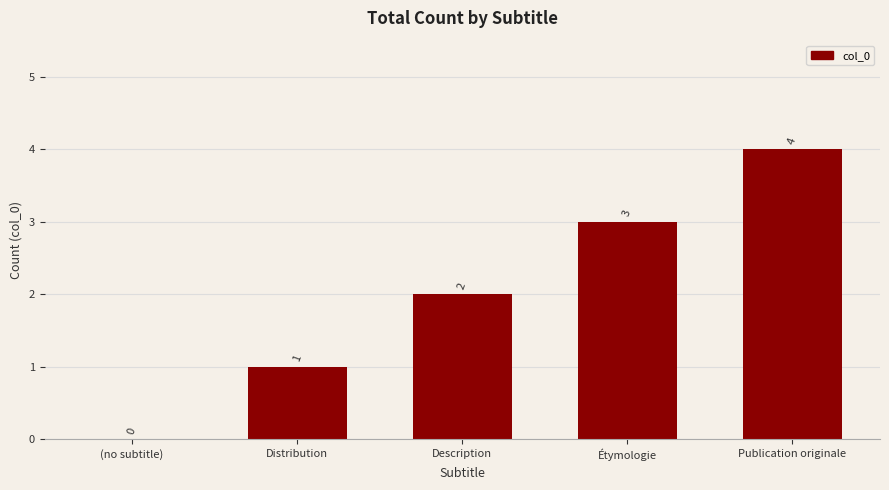

Count the values in the range 1 to 3.

3